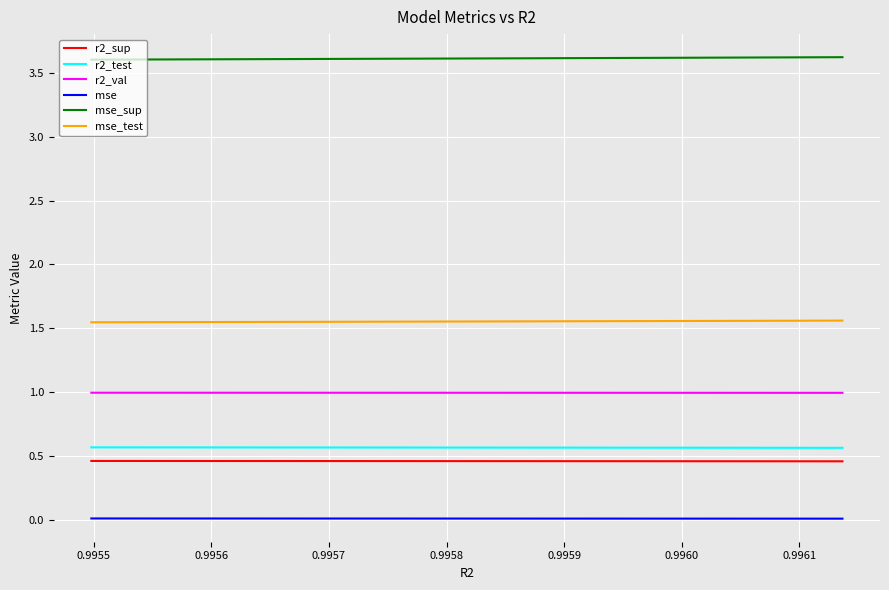

What is the lowest value of the r2_val series?

1.0